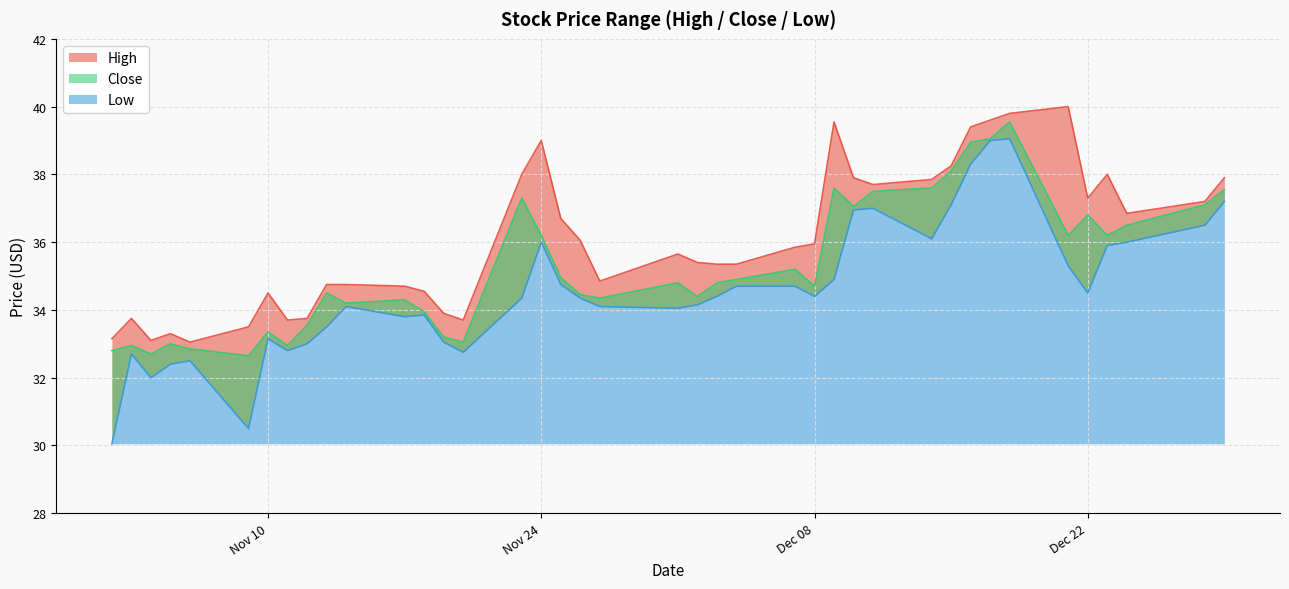

At which label does Low reach its minimum?

2020-11-02